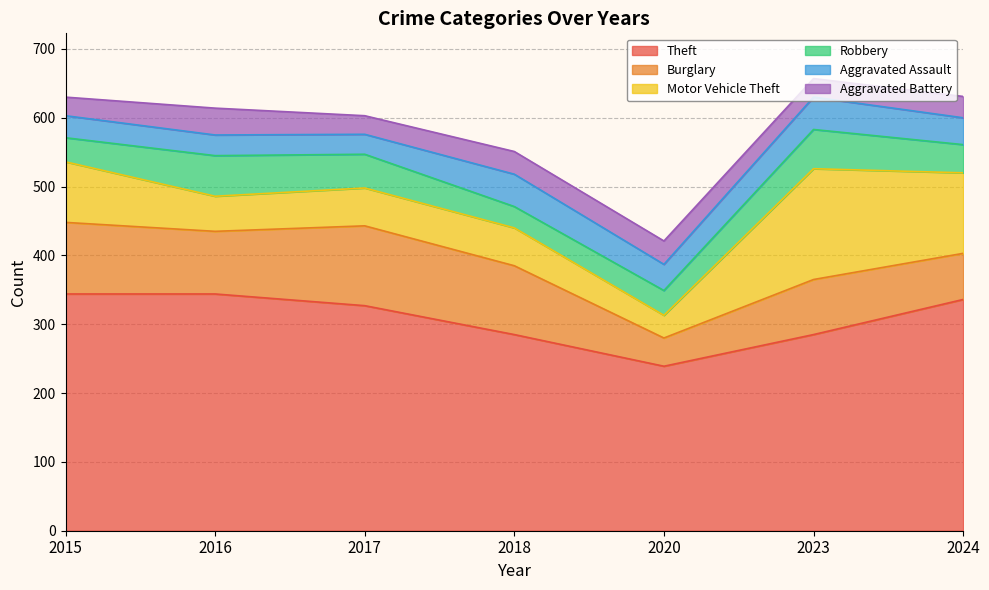

How many lines are shown in the chart?

6